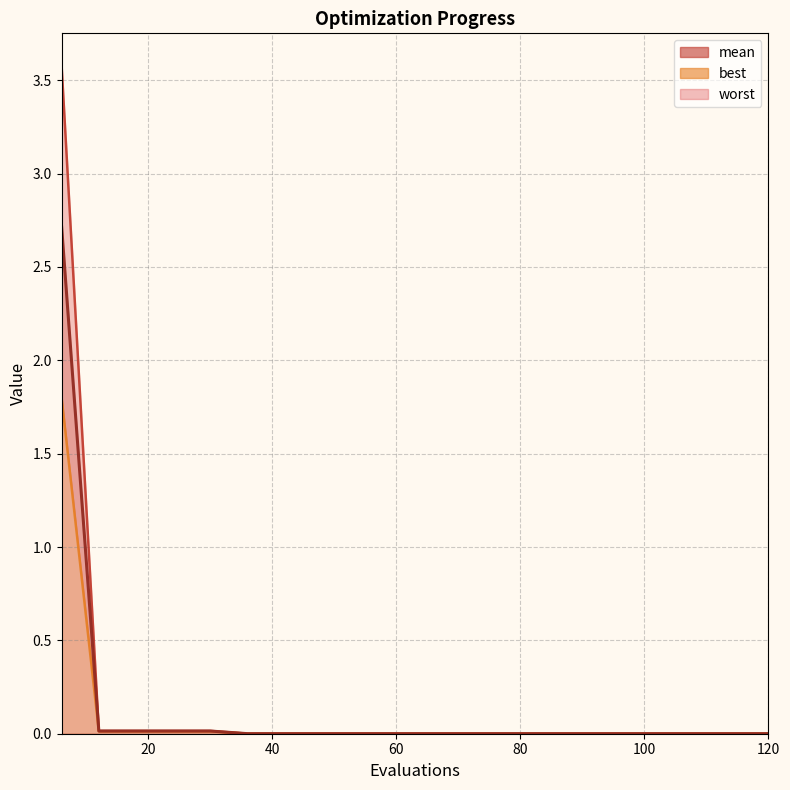

True or false: worst has a value of 0.0 at 18.

True